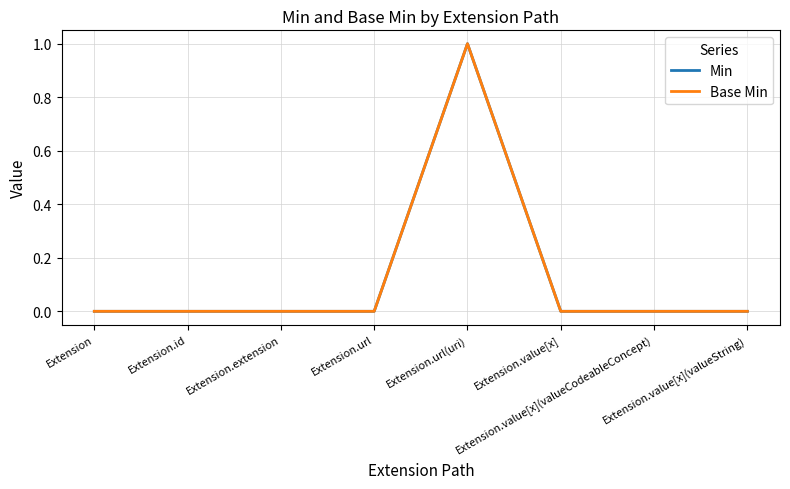

How many lines are shown in the chart?

2